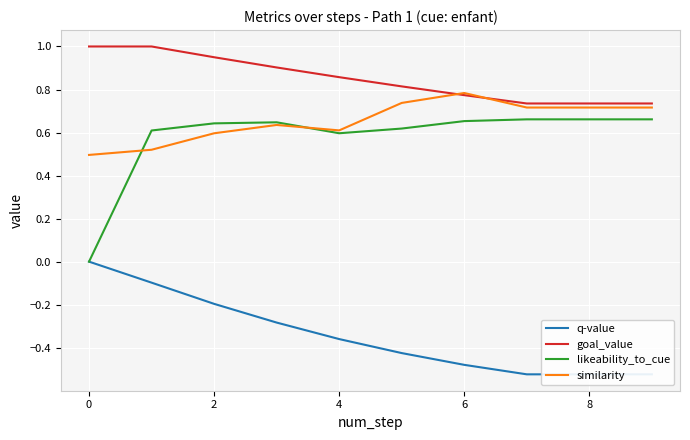

The similarity series shows 0.6 at 4. True or false?

True